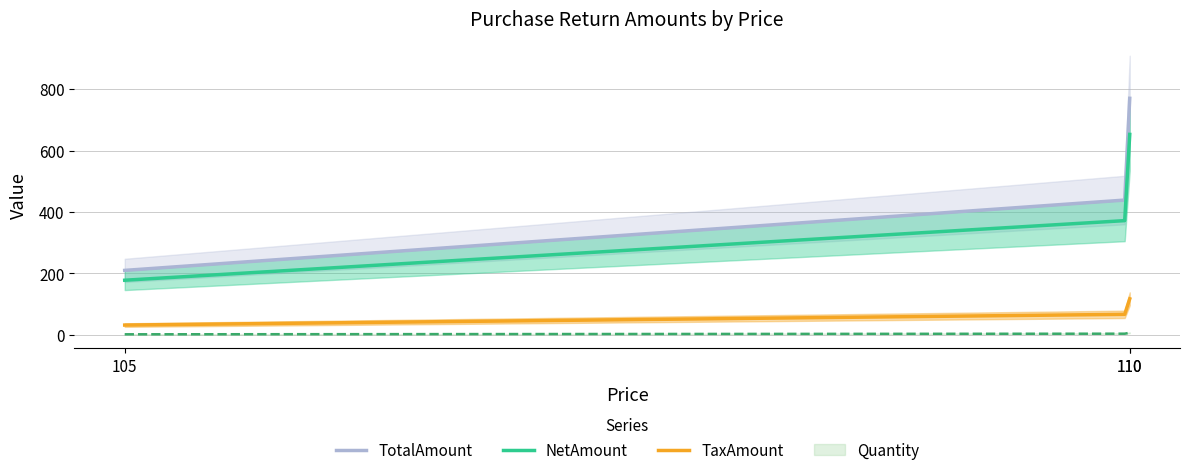

Where is QuantityInBaseUnit nearest to the value 4?

110